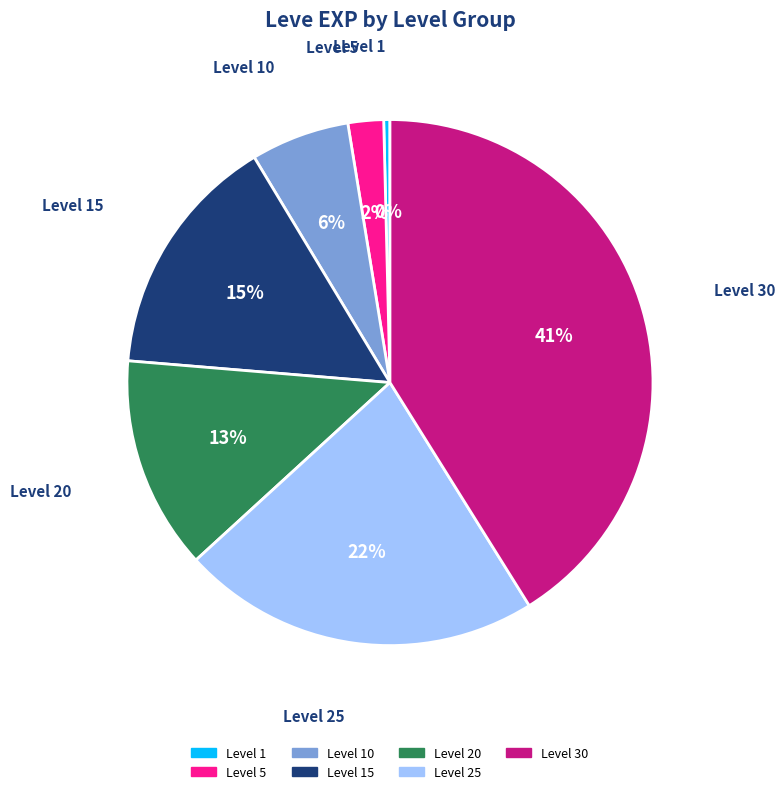

Rank the categories by value from highest to lowest.

Level 30, Level 25, Level 15, Level 20, Level 10, Level 5, Level 1